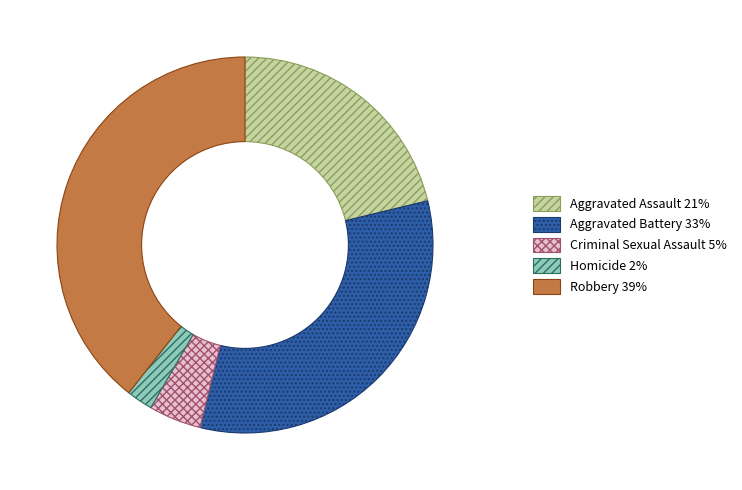

Is the sum of Criminal Sexual Assault and Aggravated Battery greater than half?

No